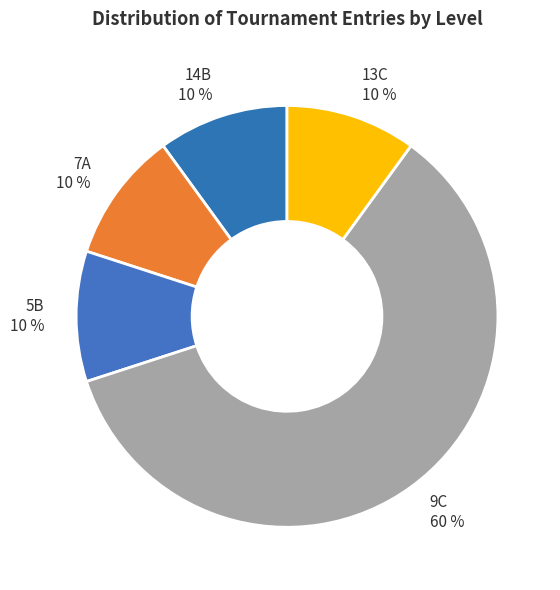

Does 14B represent more than half of the total?

No